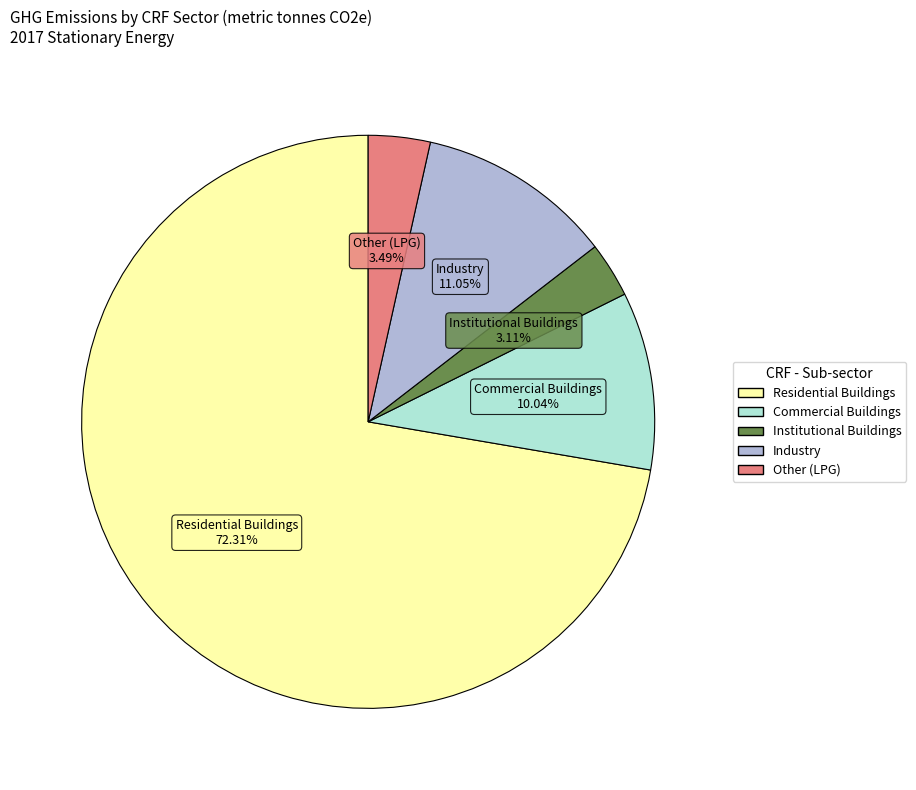

What percentage is NOT represented by Commercial Buildings?

90.0%